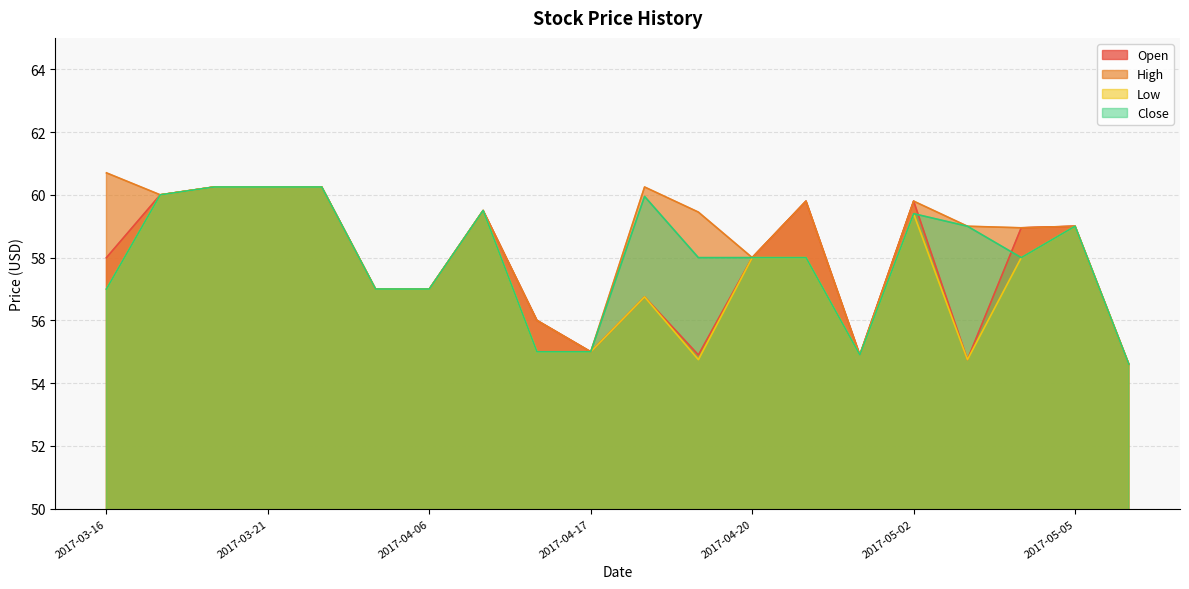

Between 2017-03-28 and 2017-05-04, which is larger?

2017-05-04